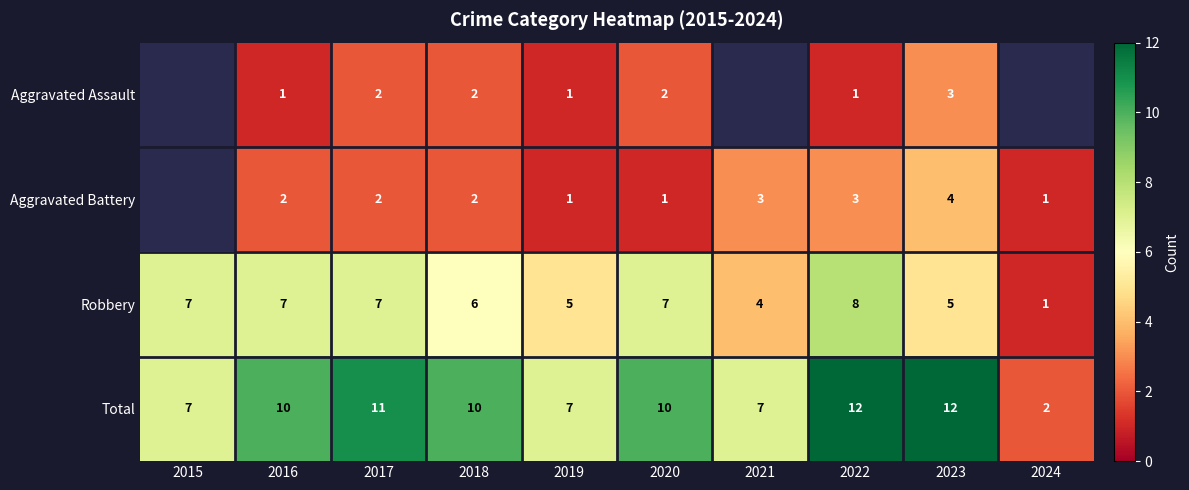

What is the difference between the highest and lowest values at 2022?

11